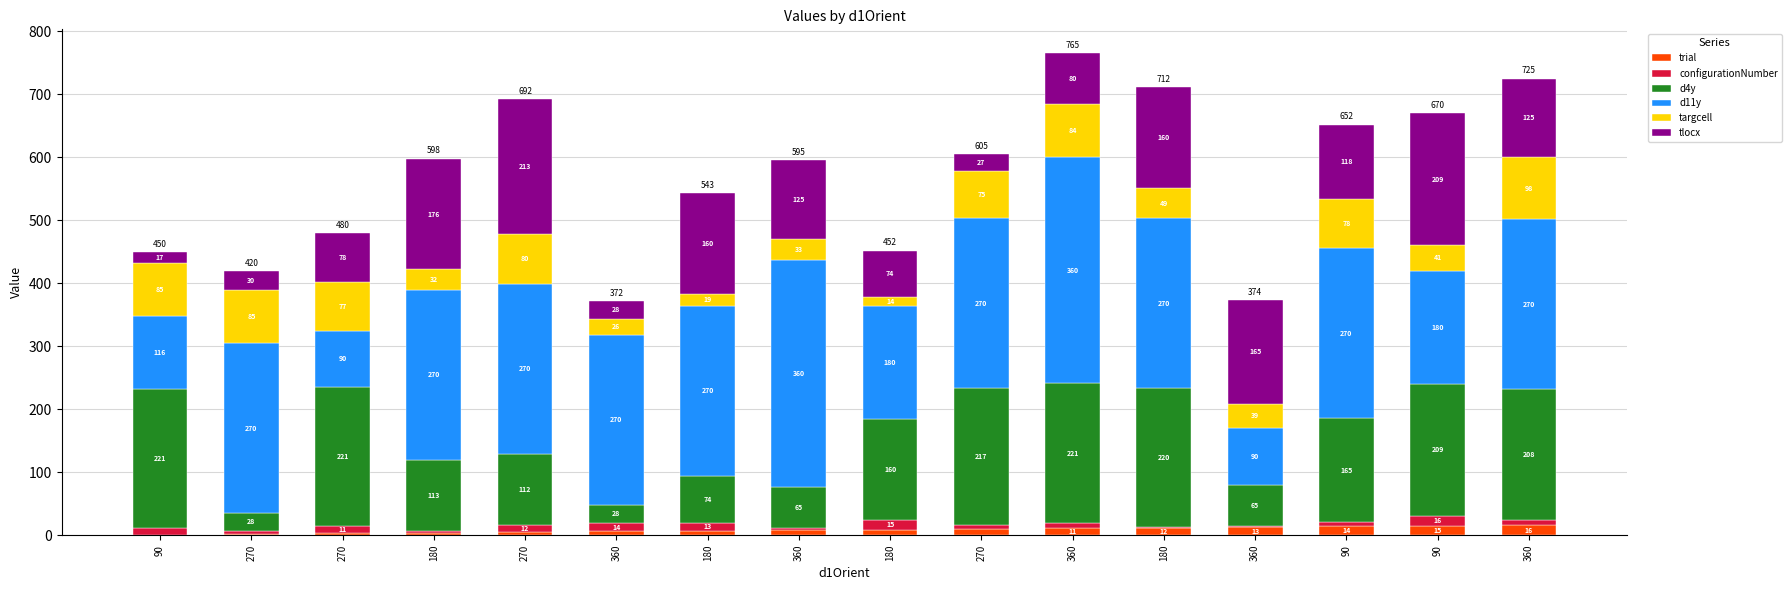

Are the bars grouped side by side (vs. stacked)?

No